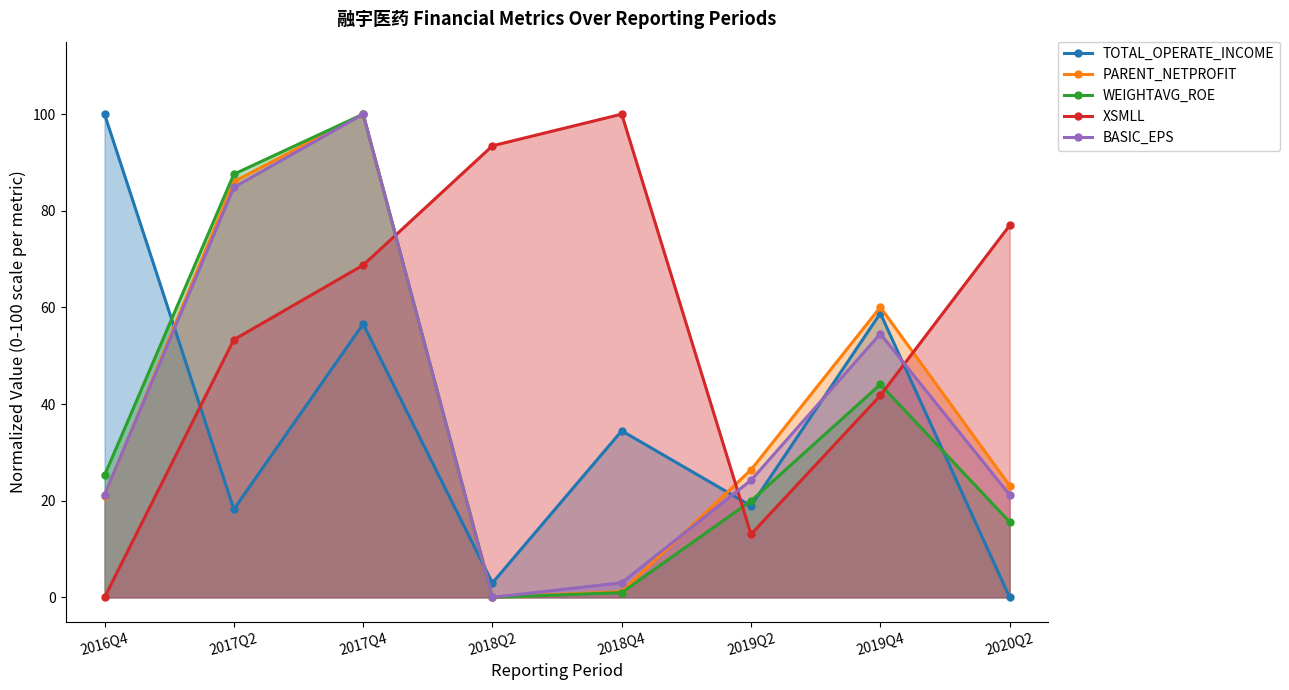

What is the difference between the highest and lowest values at 2016Q4?

100.0